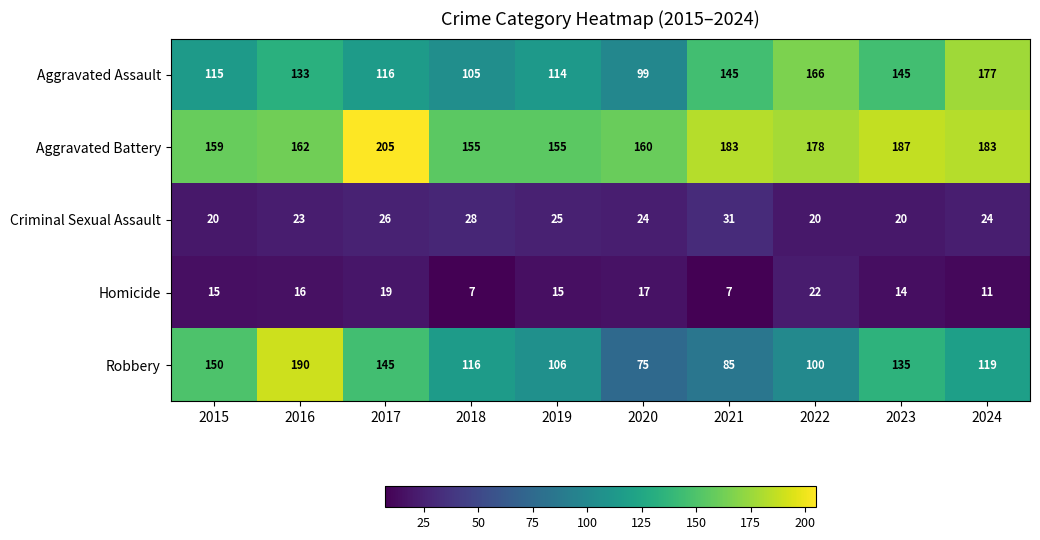

What is the approximate value of Homicide at 2021, to the nearest 5?

5